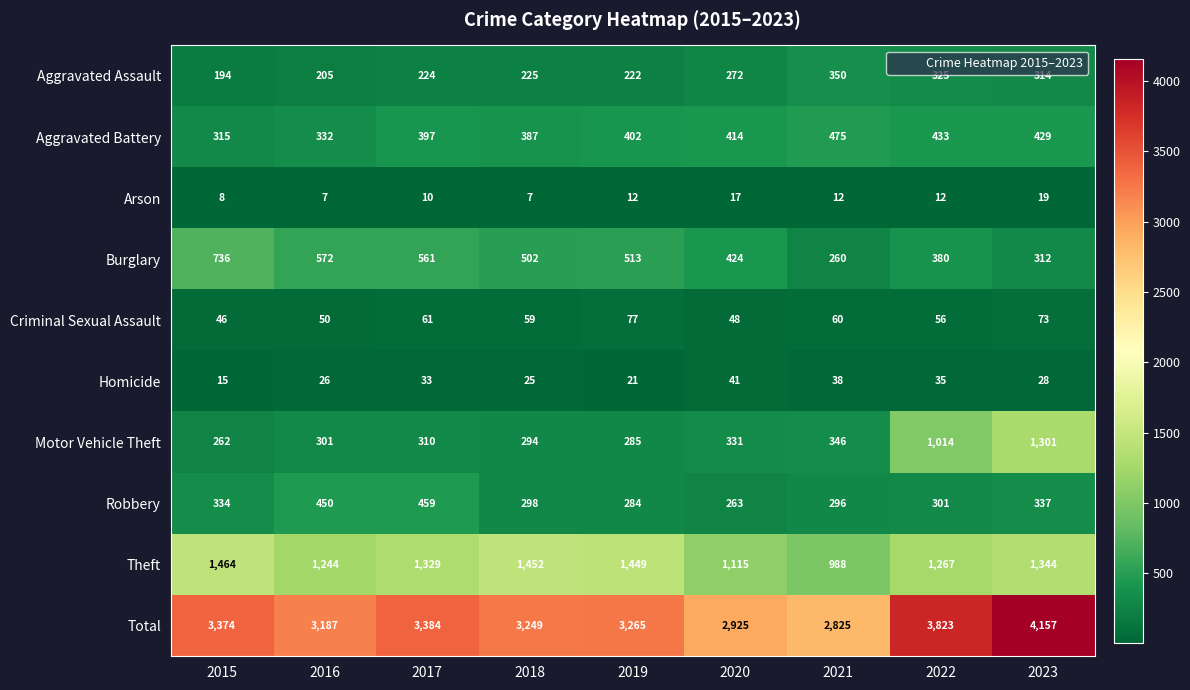

Count the number of data series in this chart.

10